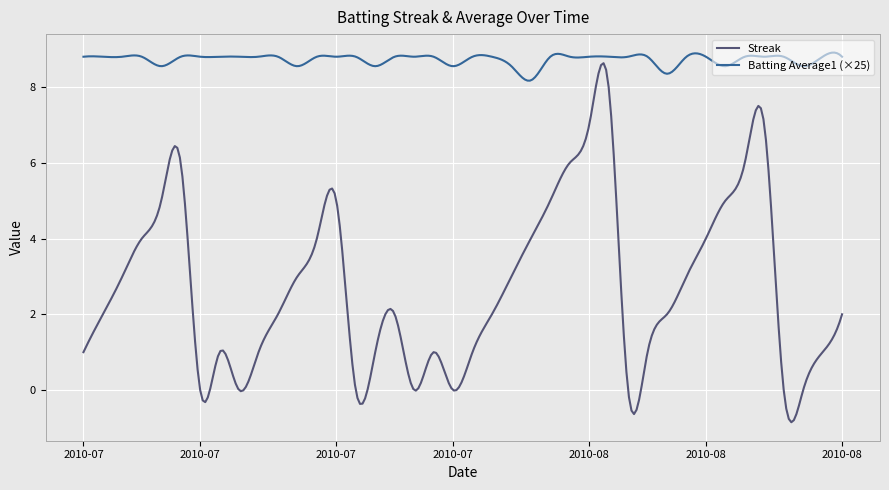

Which series has the widest spread of values?

Streak